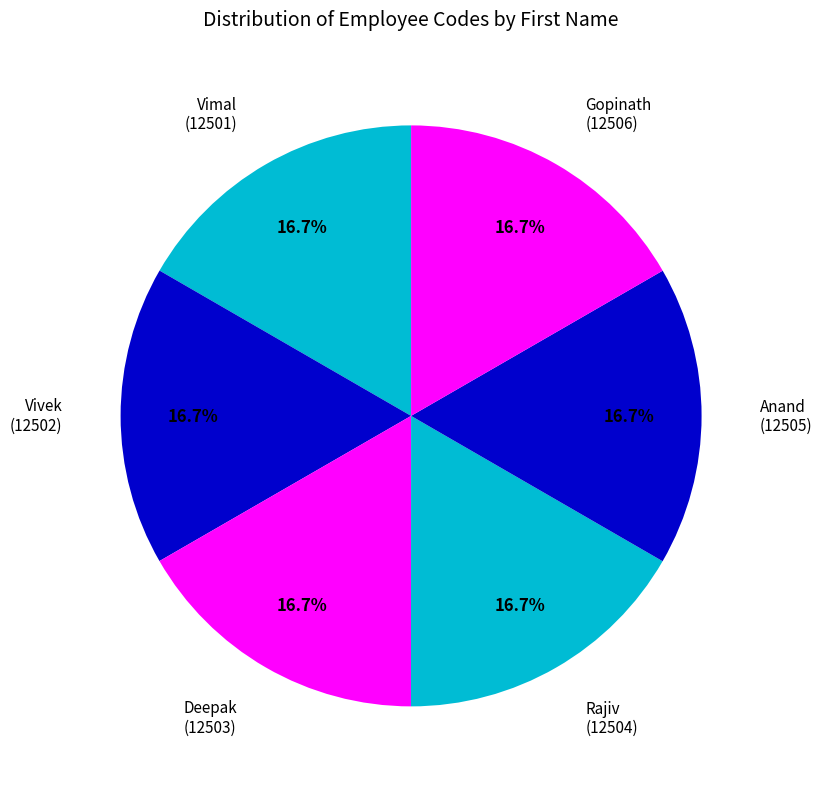

Approximately how many times larger is the value at Gopinath compared to Rajiv?

1.0